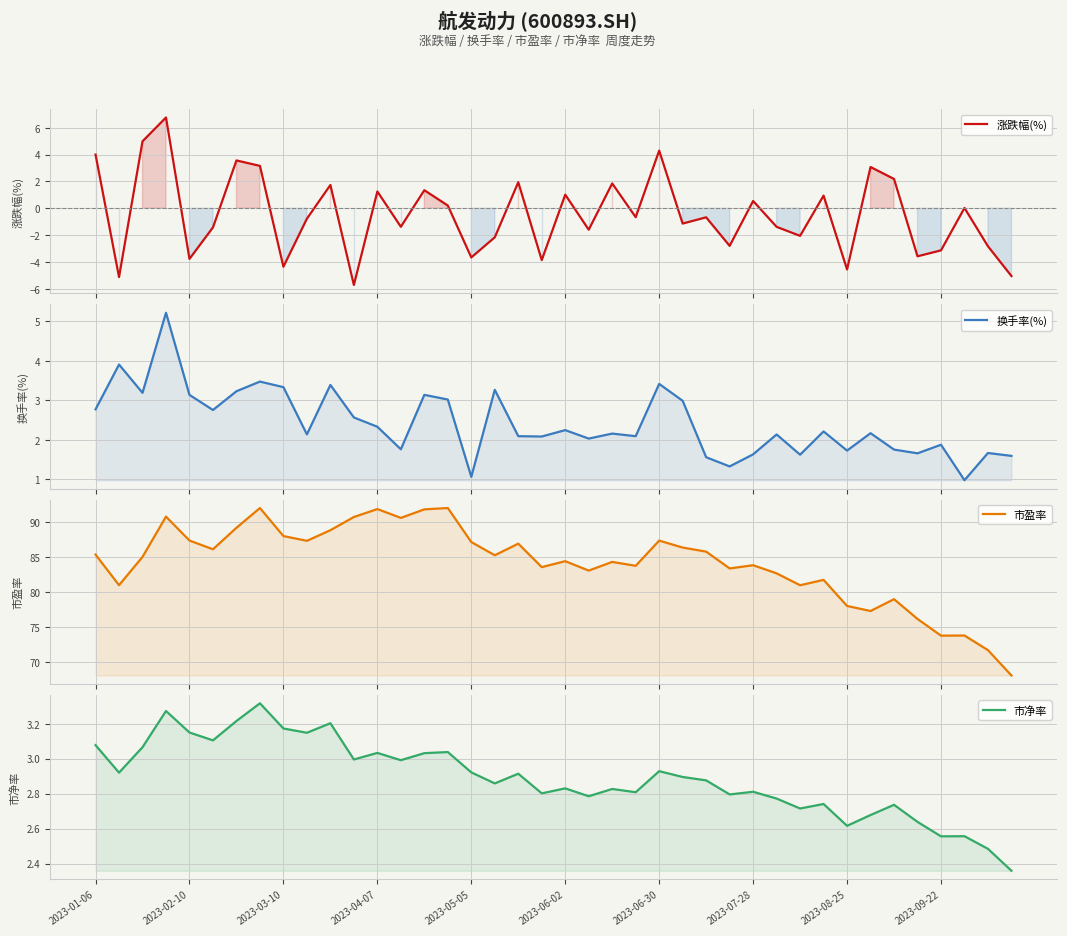

What is the minimum value shown in the chart?

-5.7